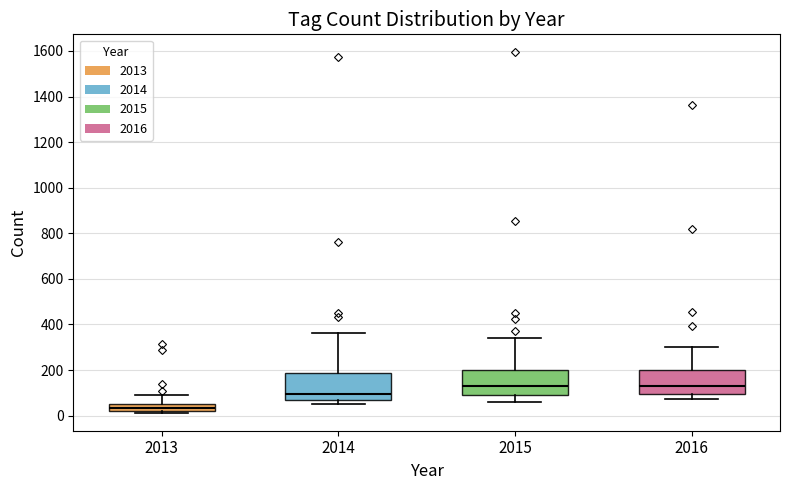

Where does the median line of the box at x = 2016 sit on the y-axis? The values are not printed on the chart, so give them approximately, as read against the axis.

120